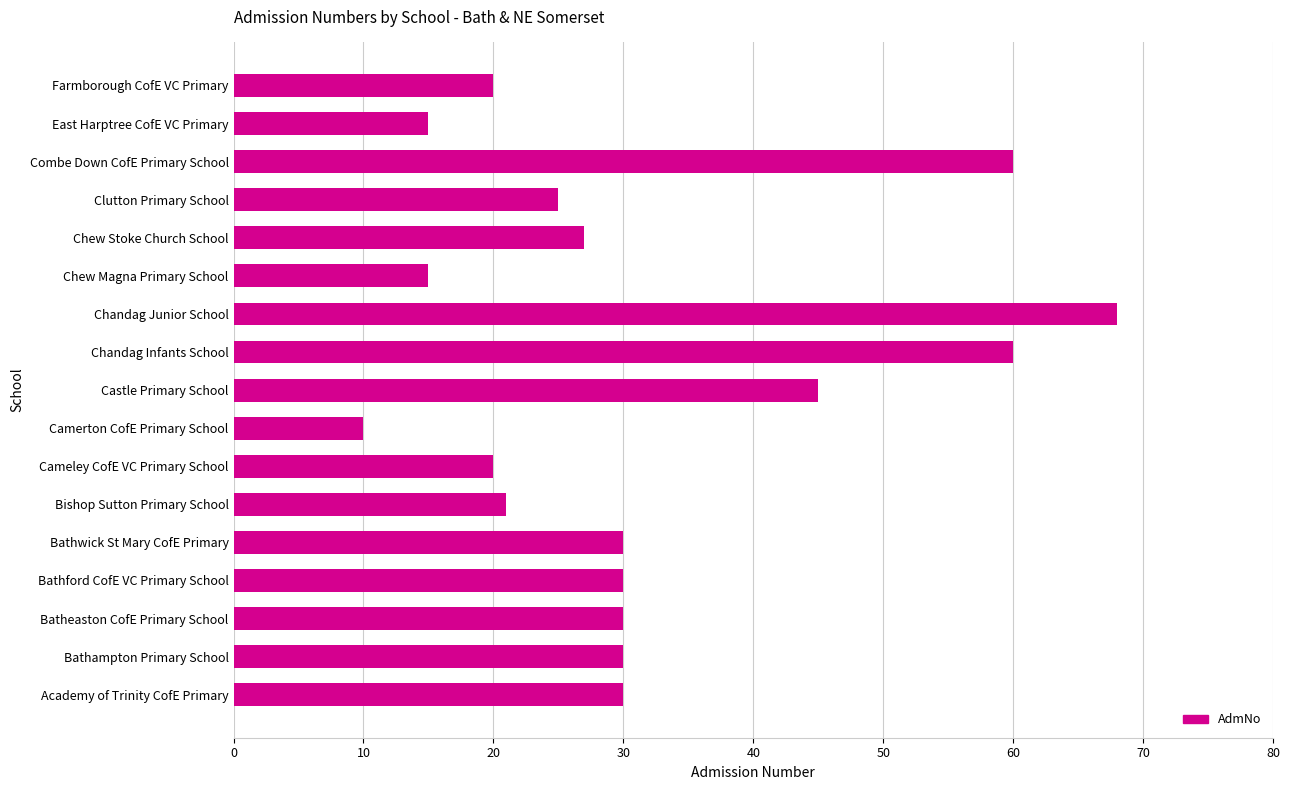

What is the minimum value shown in the chart?

10